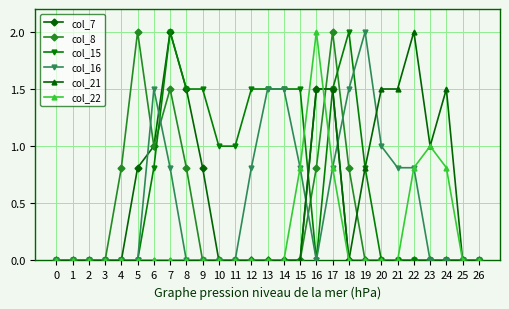

How many distinct data groups are displayed?

6